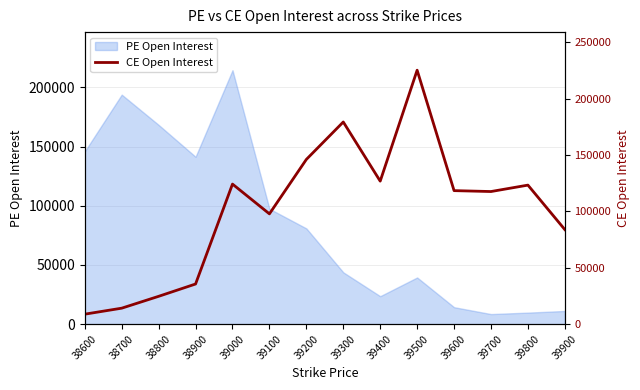

Where is PE Open Interest nearest to the value 111524?

39100